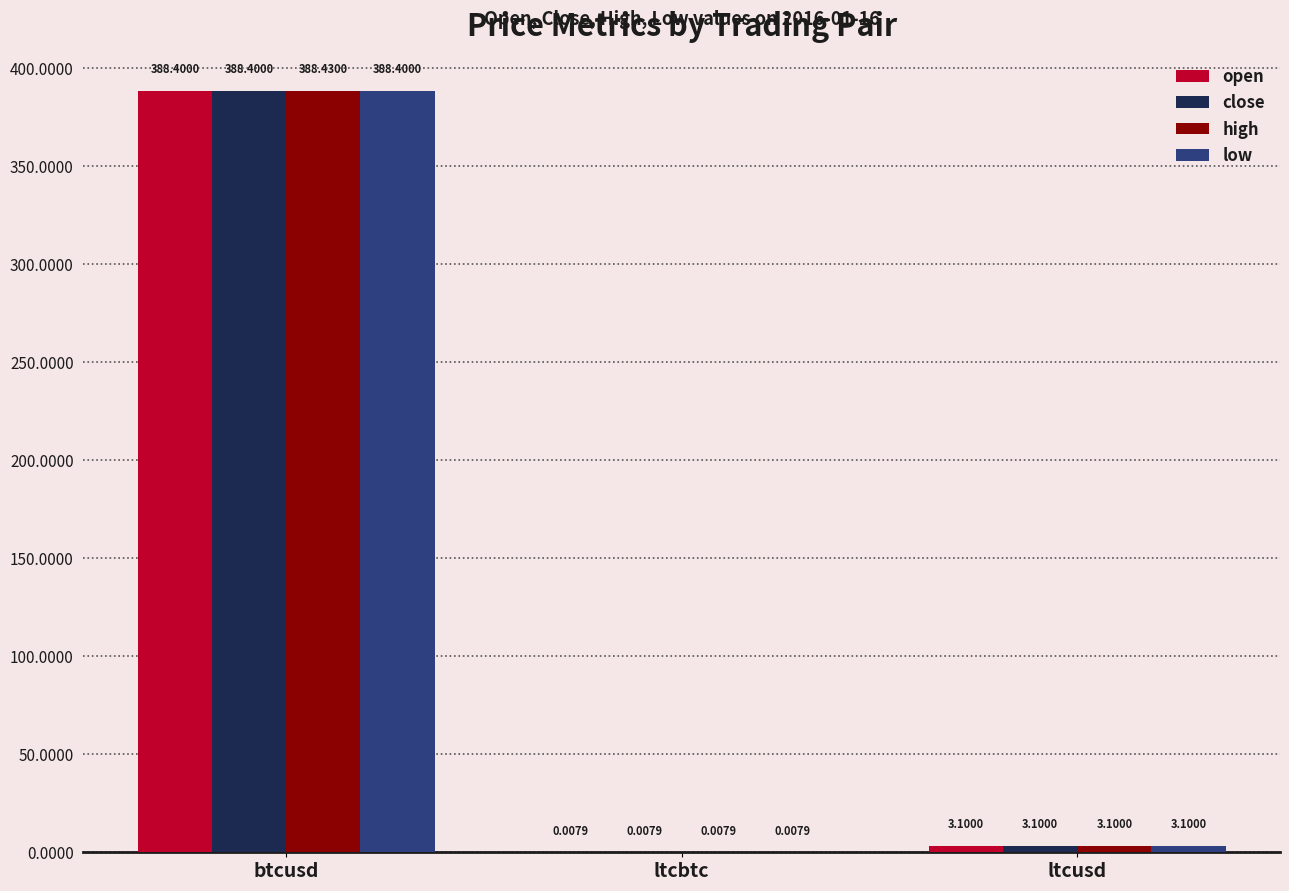

The close series shows 388.4 at btcusd. True or false?

True